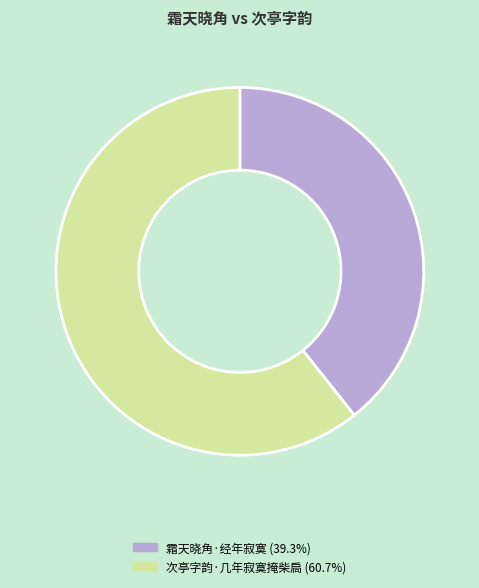

True or false: 霜天晓角·经年寂寞 accounts for 28% of the total.

False